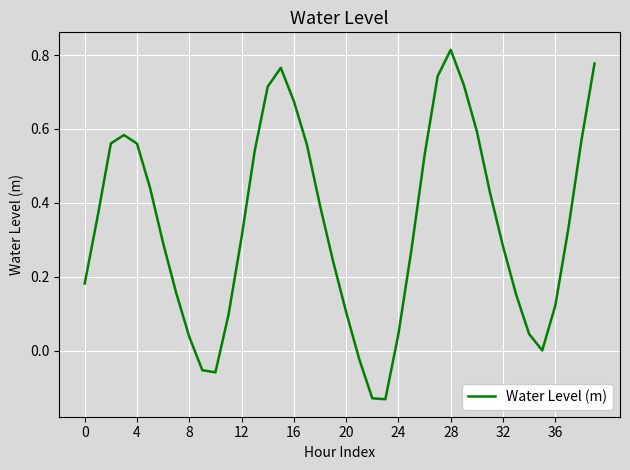

What is the difference between the maximum and minimum values?

0.9